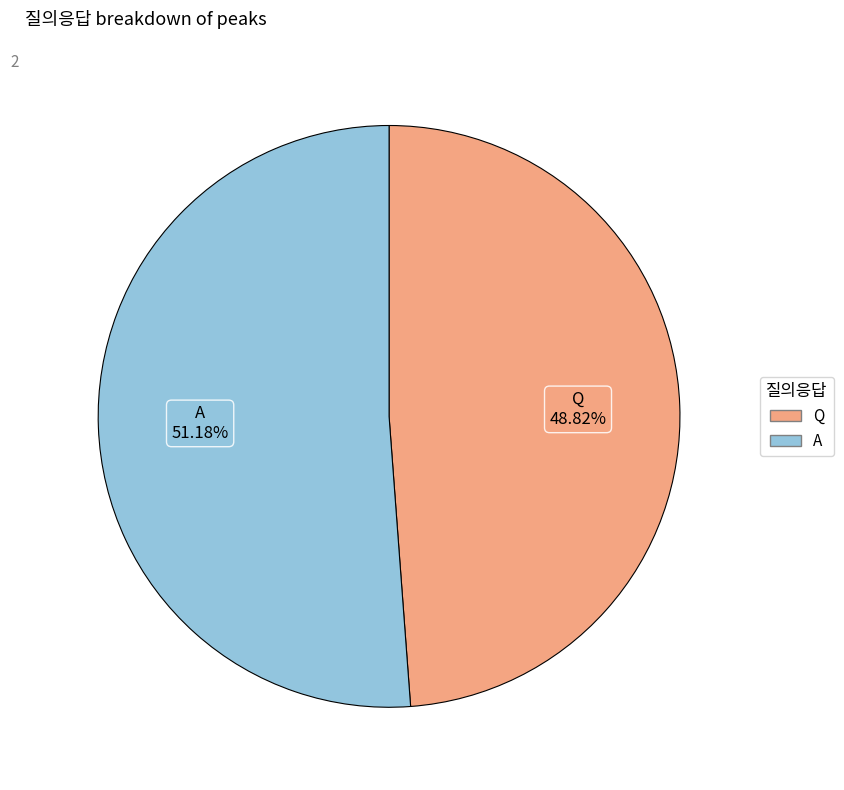

How many slices are in this pie chart?

2